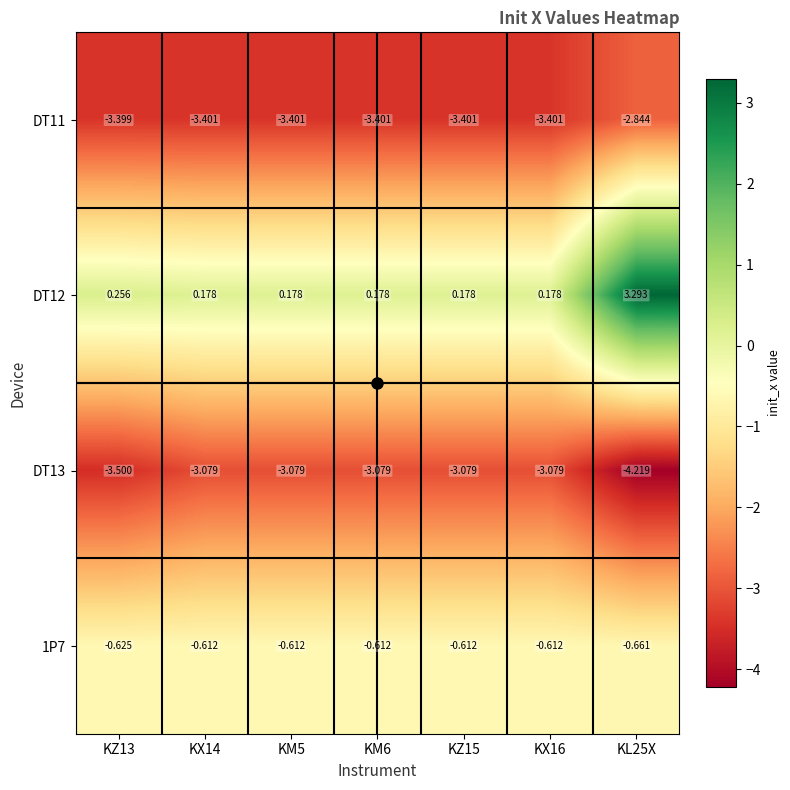

What is the spread (max minus min) of values at KX16?

3.6